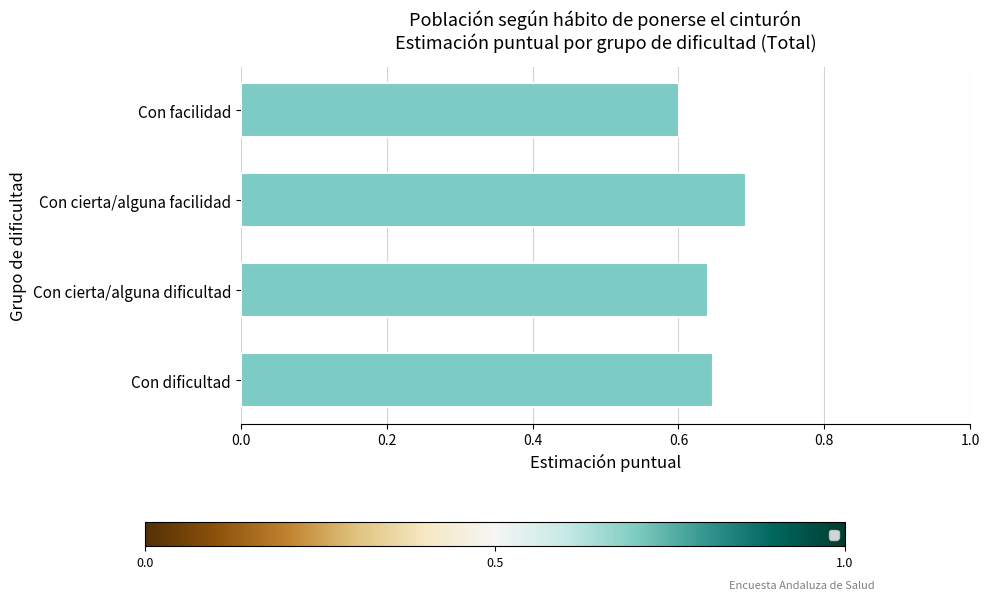

What is the sum of all values?

2.6